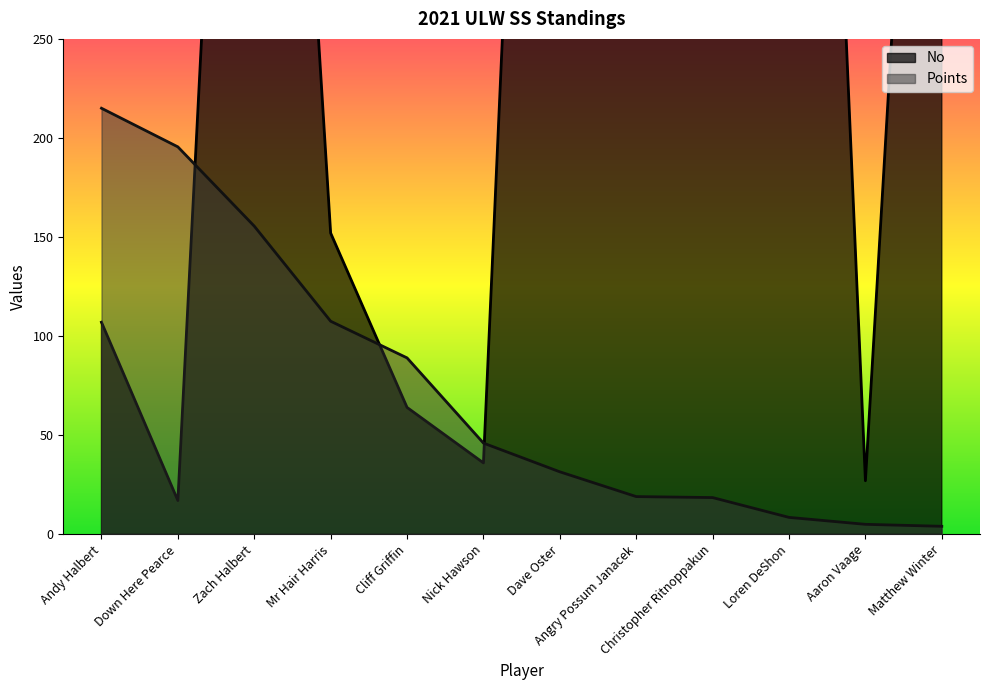

Which series has the largest total across all categories?

No